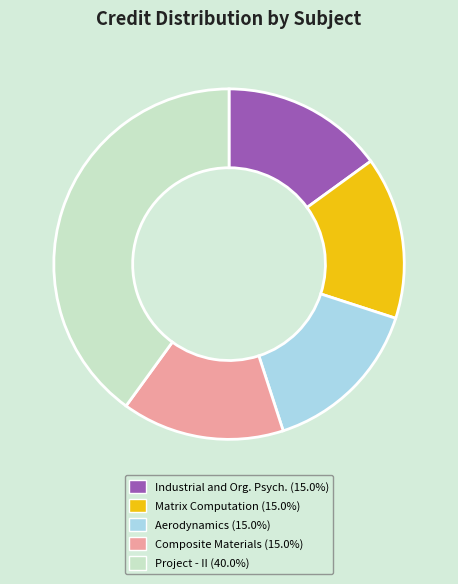

Does any single category account for the majority?

No